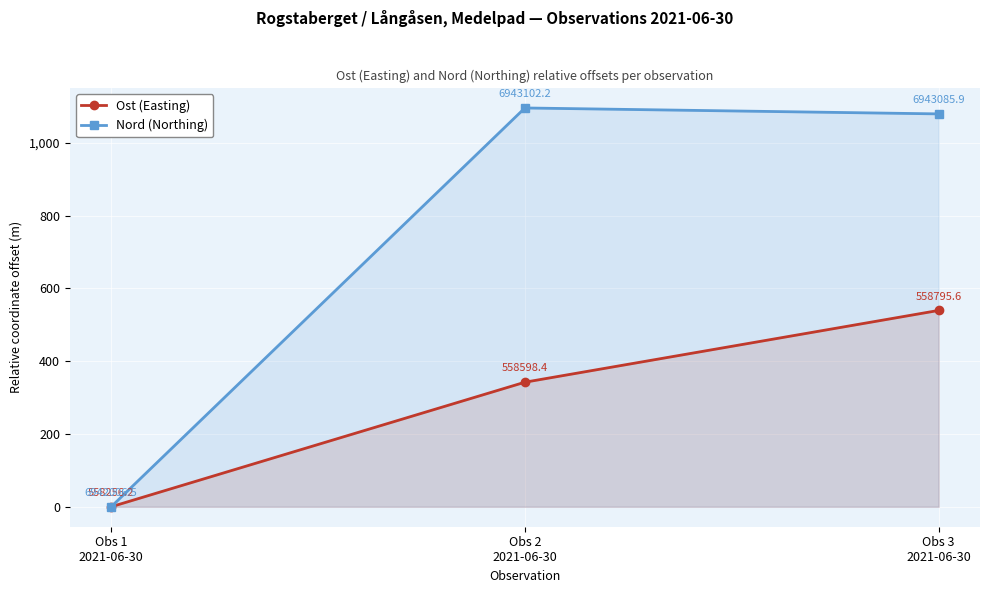

What is the label of the 1st point from the left?

Obs 1
2021-06-30